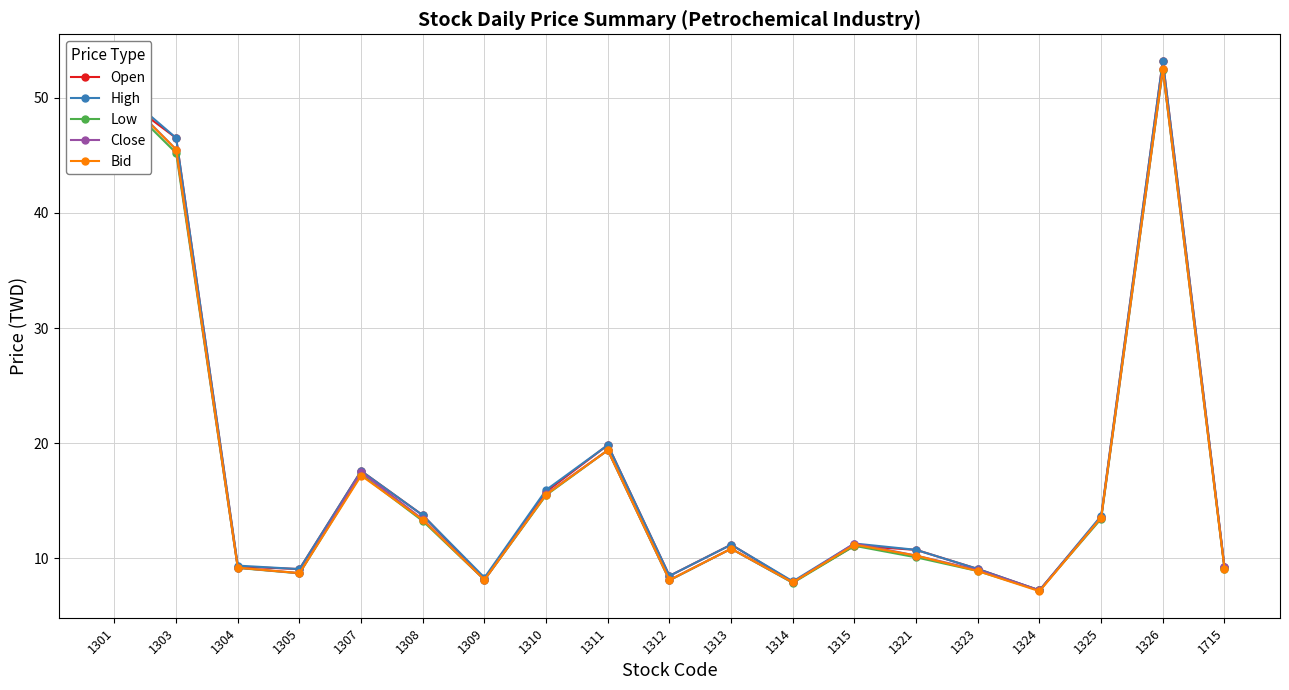

How many lines are shown in the chart?

5